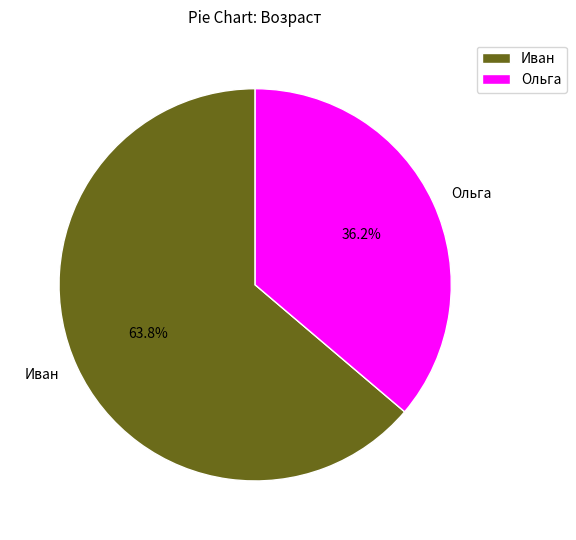

Which has a higher value, Иван or Ольга?

Иван